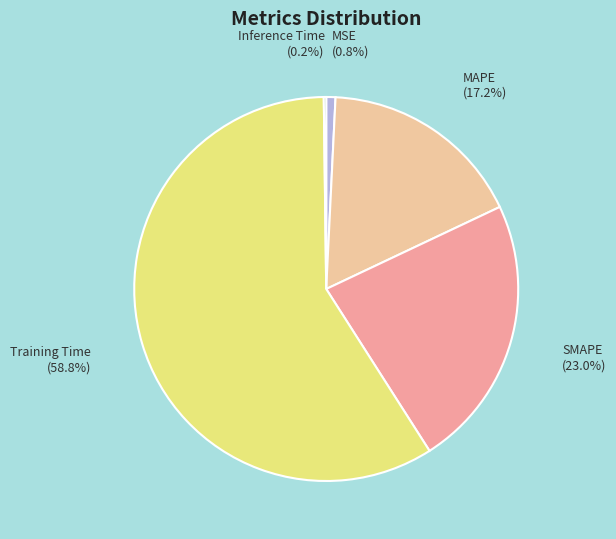

What is the majority slice?

Training Time